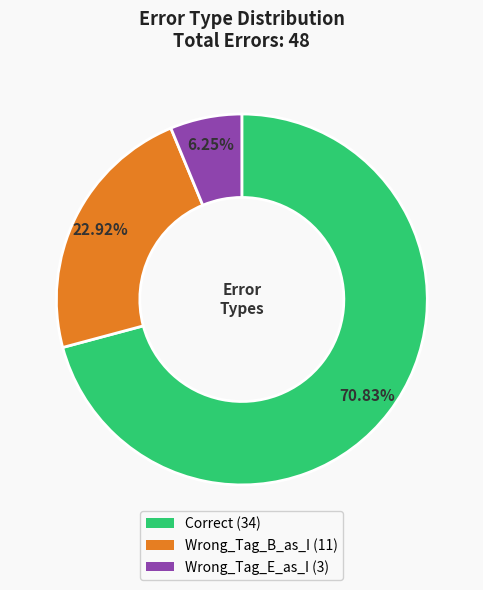

Rank the categories by value from highest to lowest.

Correct, Wrong_Tag_B_as_I, Wrong_Tag_E_as_I